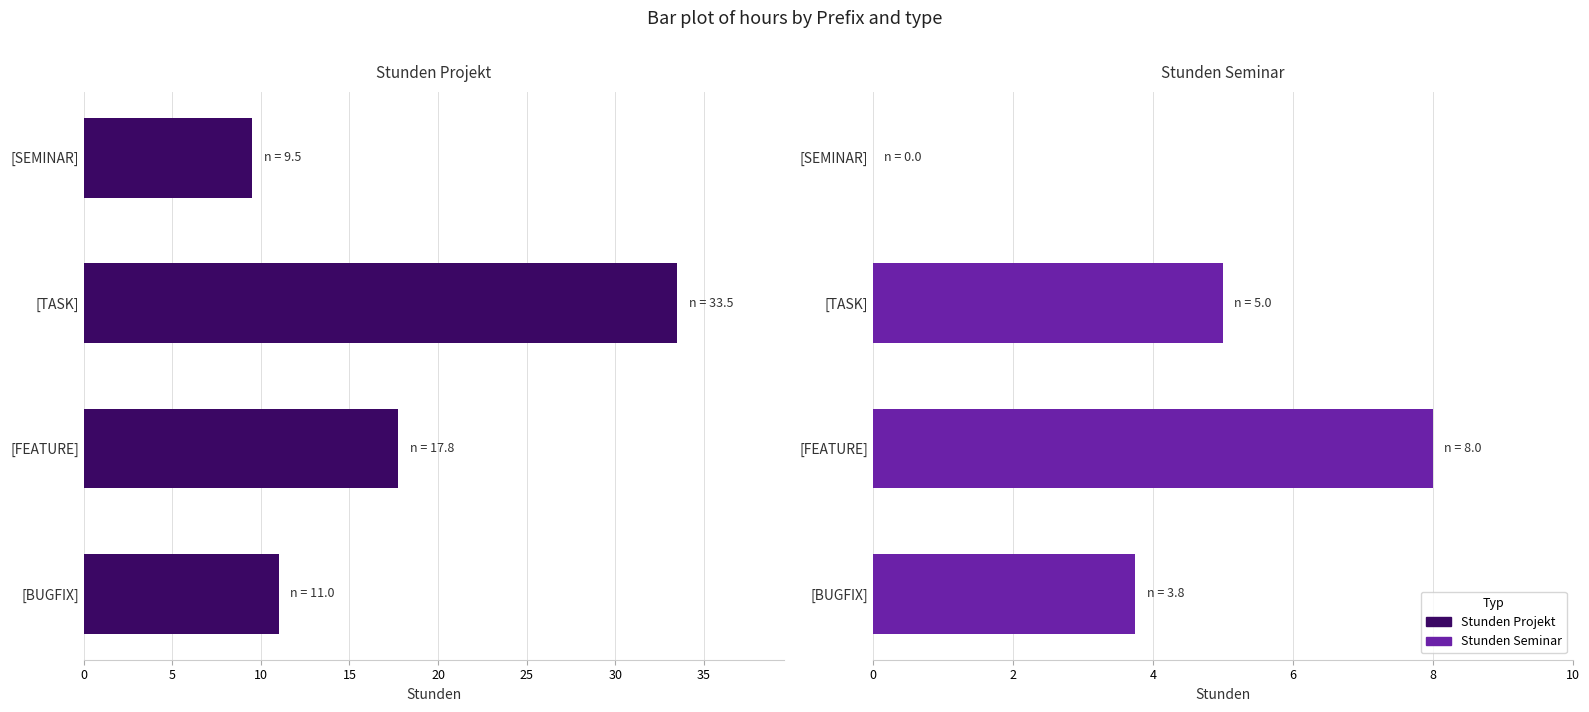

What is the value of the Stunden Projekt bar at the 2nd from the left?

17.8